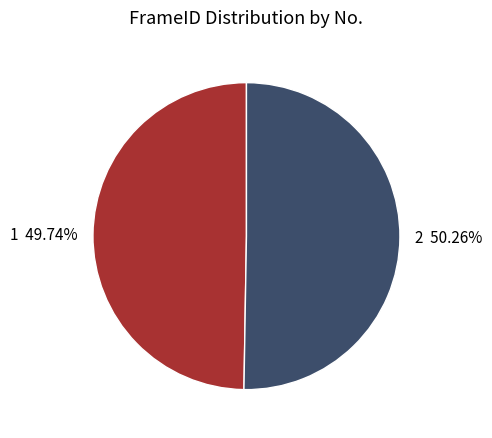

How many slices are in this pie chart?

2